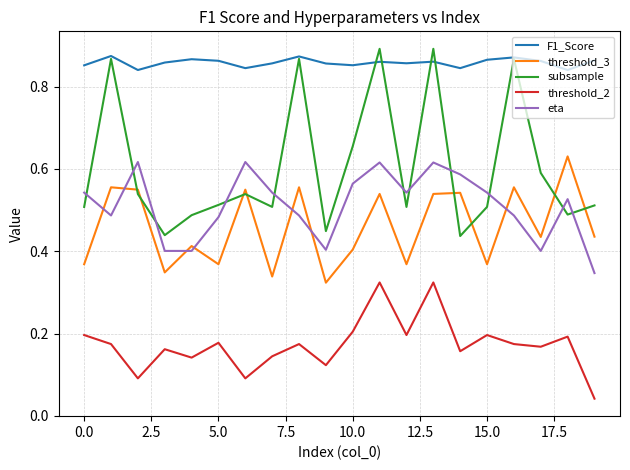

At how many categories does at least one series exceed 0?

20